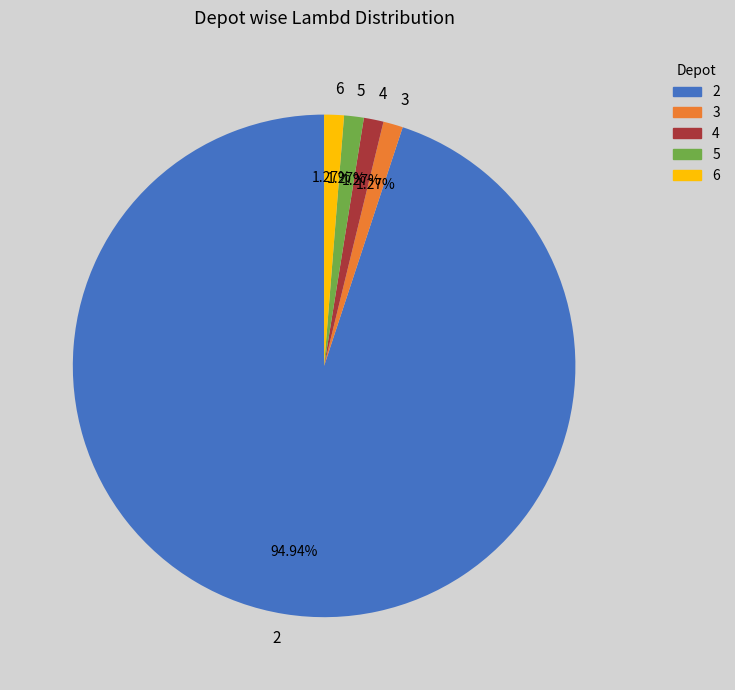

Approximately how many times larger is the value at 3 compared to 5?

1.0